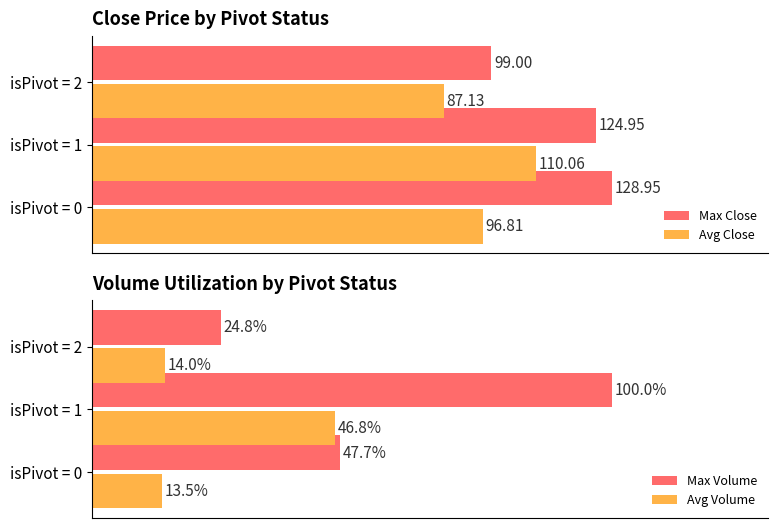

List the labels in order of Avg Volume value, largest first.

isPivot = 1, isPivot = 2, isPivot = 0